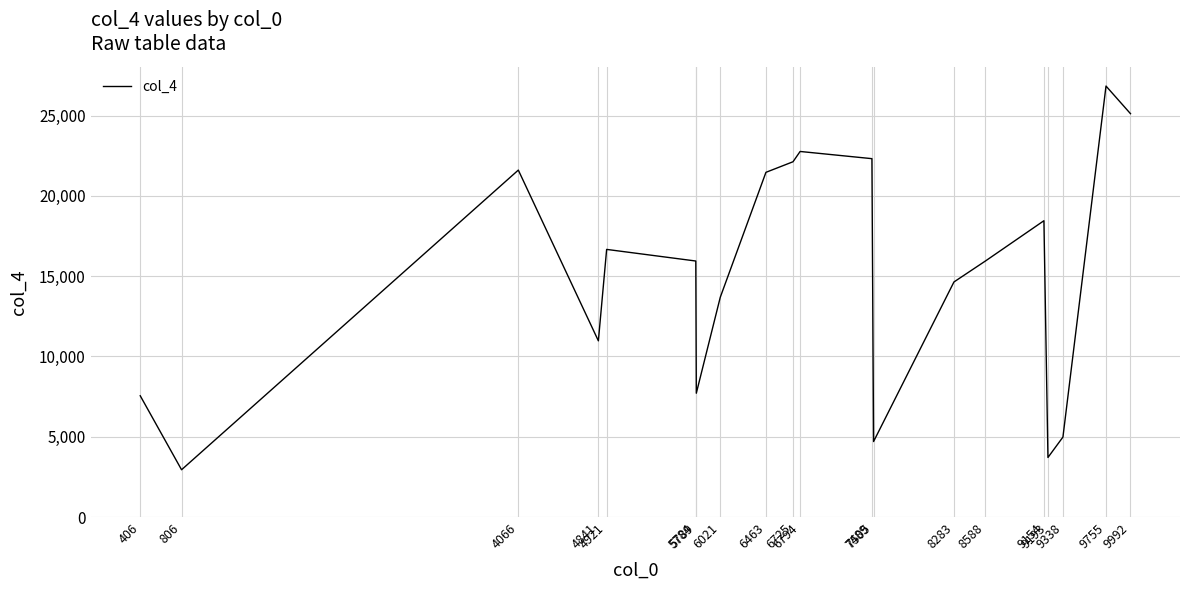

Where is the data nearest to the value 14889?

8283